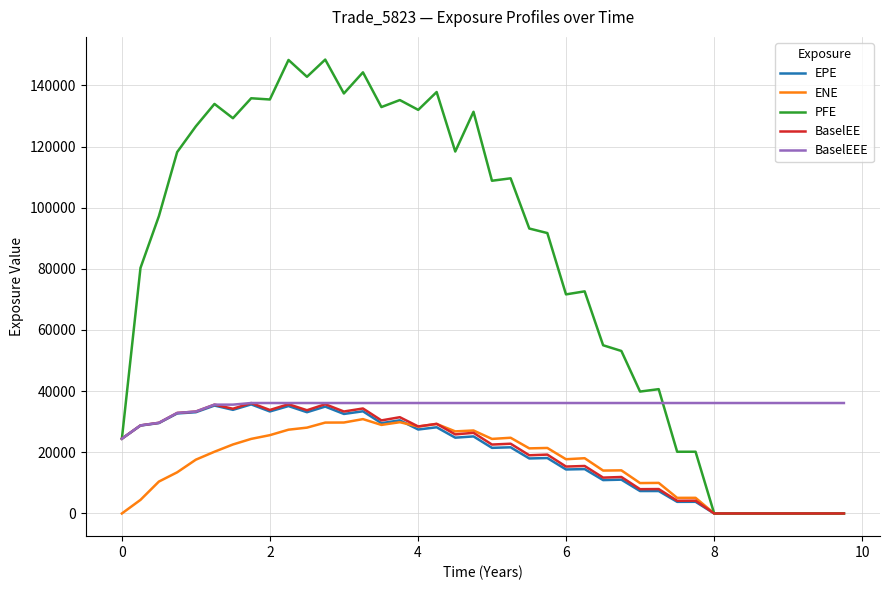

What is the maximum value shown in the chart?

148431.0